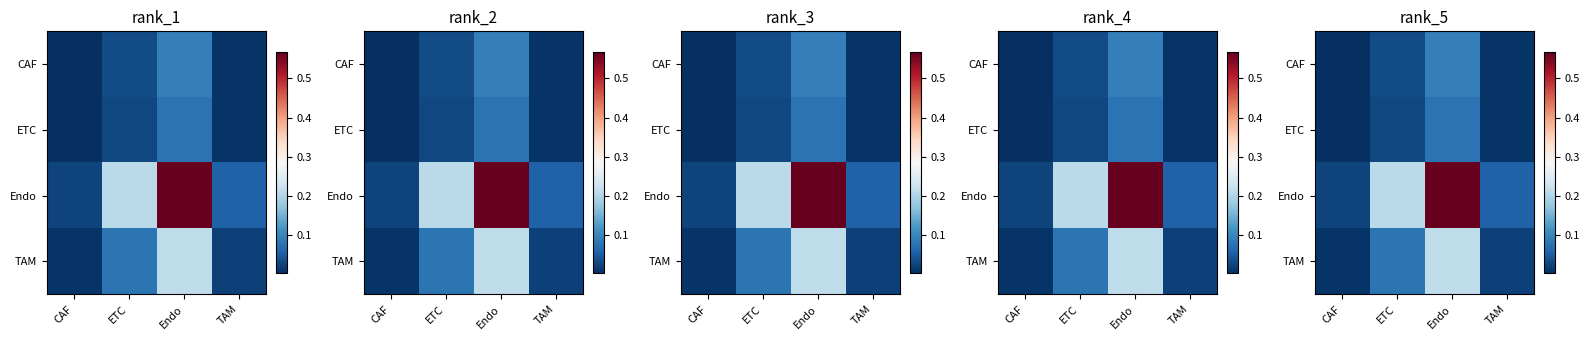

Which category has the highest value in the Endo series?

Endo